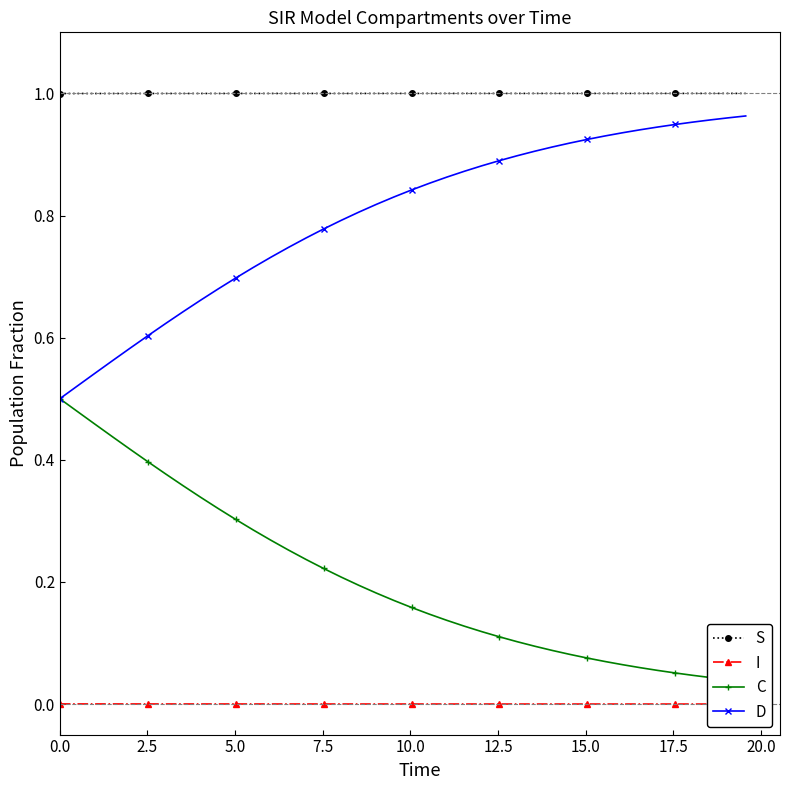

True or false: D and S cross at least once.

False